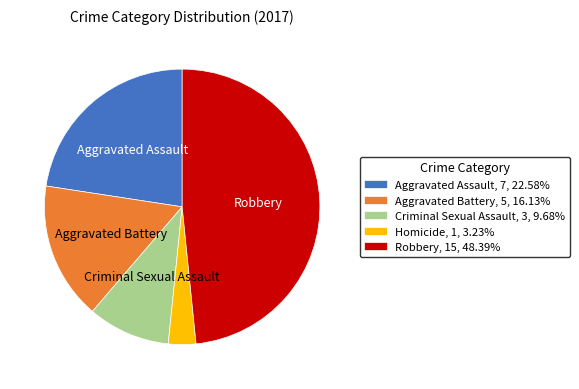

Which category has the smallest portion of the pie?

Homicide